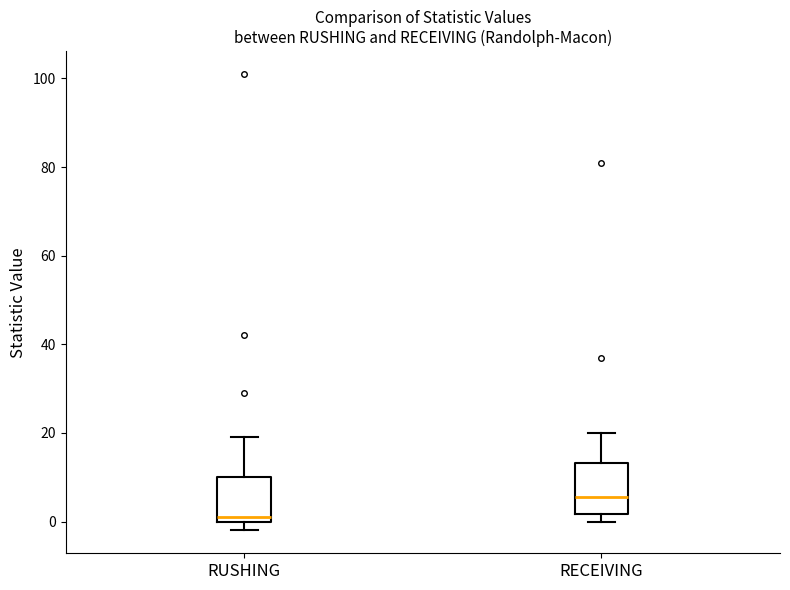

Reading left to right, transcribe this box plot: for each box, give where its median line is, the range the box spans, and where its two whiskers end, as read against the y-axis. The values are not printed on the chart, so give them approximately, as read against the axis.

RUSHING: median 2, box 0 to 10, whiskers -2 to 20
RECEIVING: median 6, box 2 to 14, whiskers 0 to 20